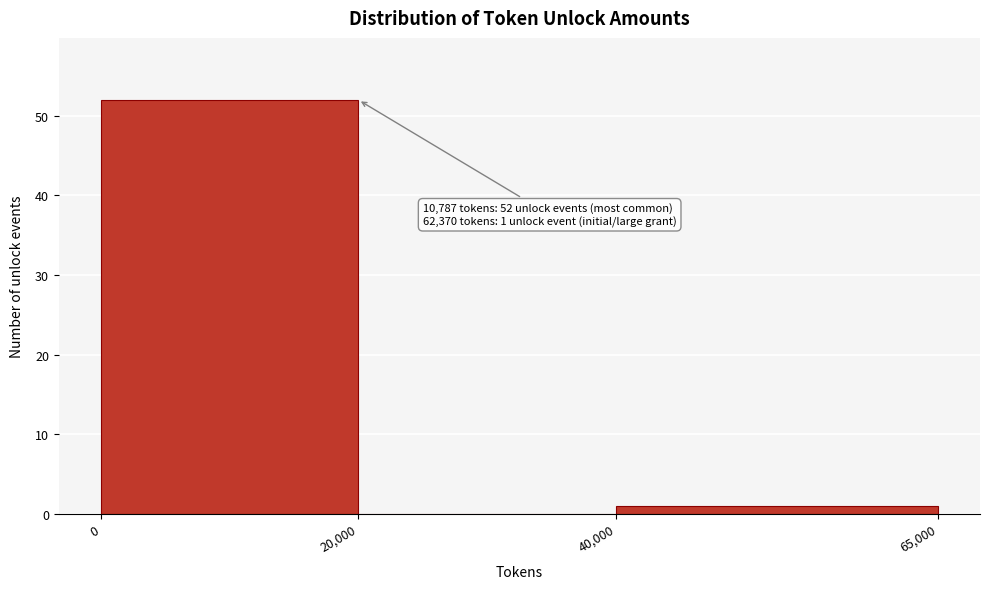

Over which range of the x-axis is the bar tallest?

0 to 20,000